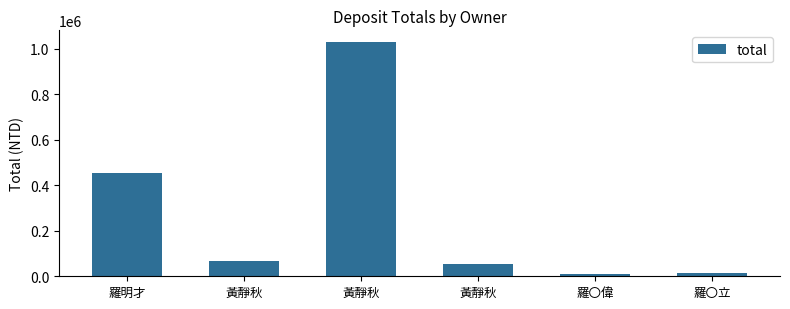

What is the average value?

271215